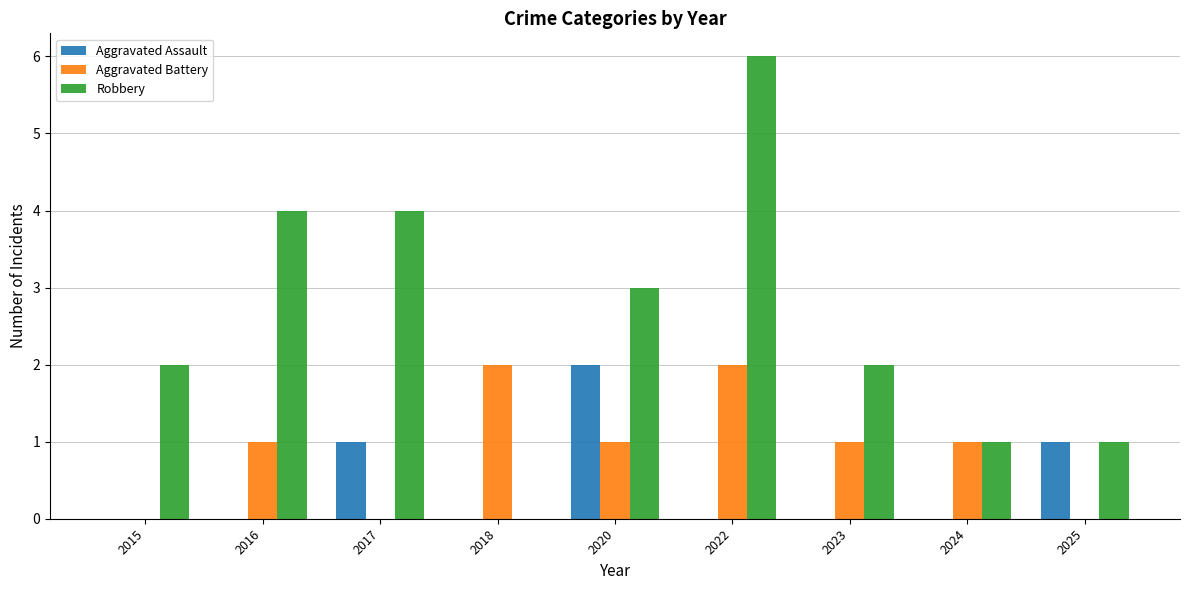

How many Aggravated Battery values are between 0 and 1?

7